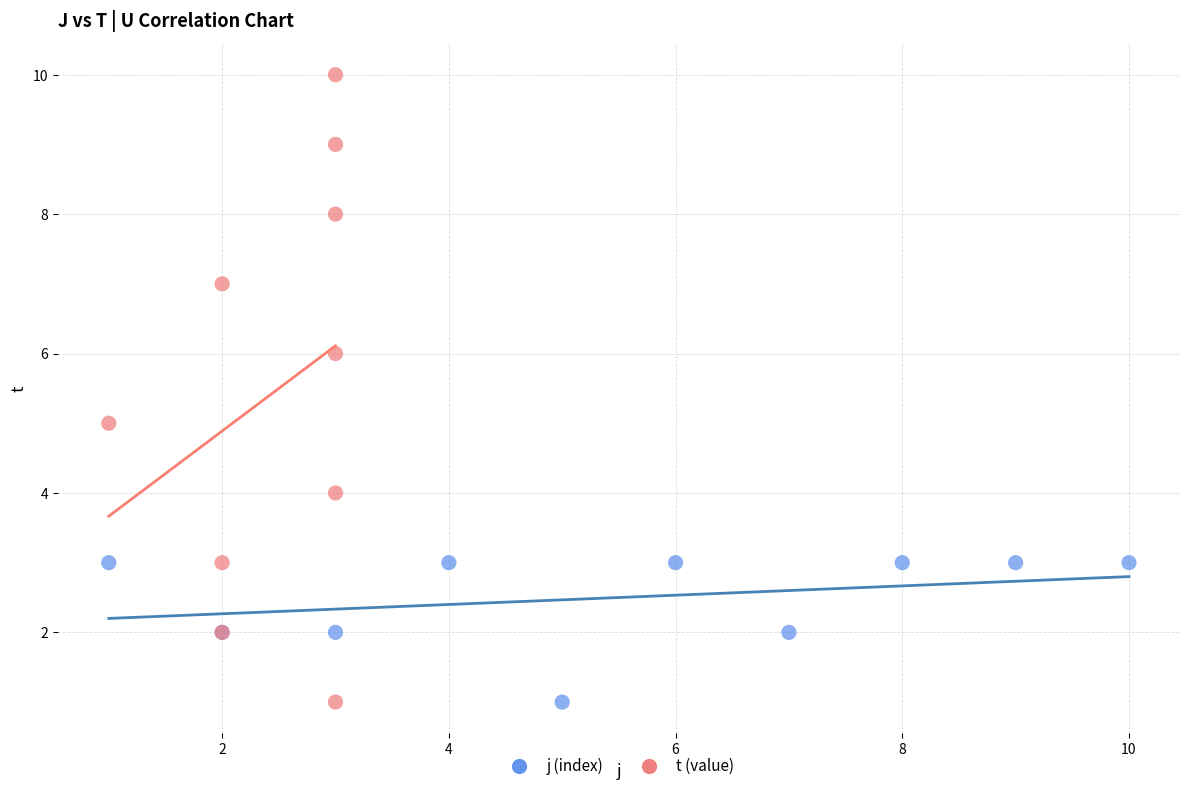

Which series has the widest spread of Y values?

t (value)